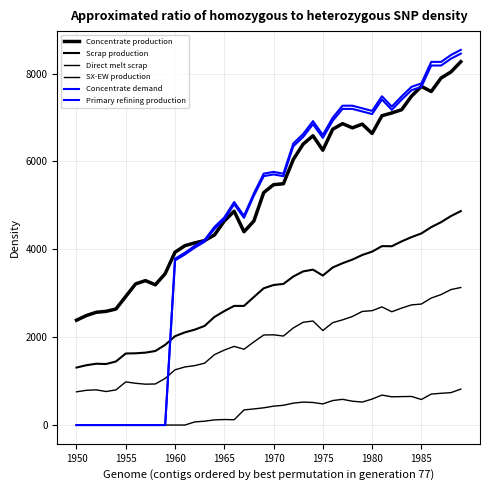

Does the chart have visible grid lines?

Yes